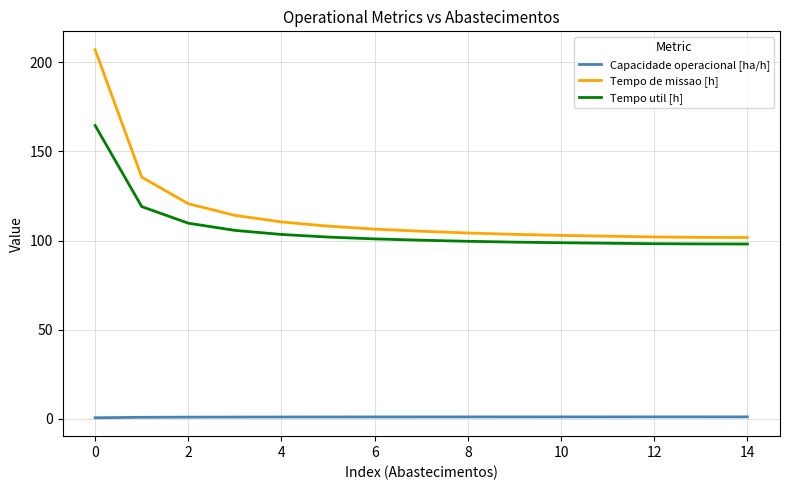

What is the average value of the Tempo de missao [h] series?

115.1